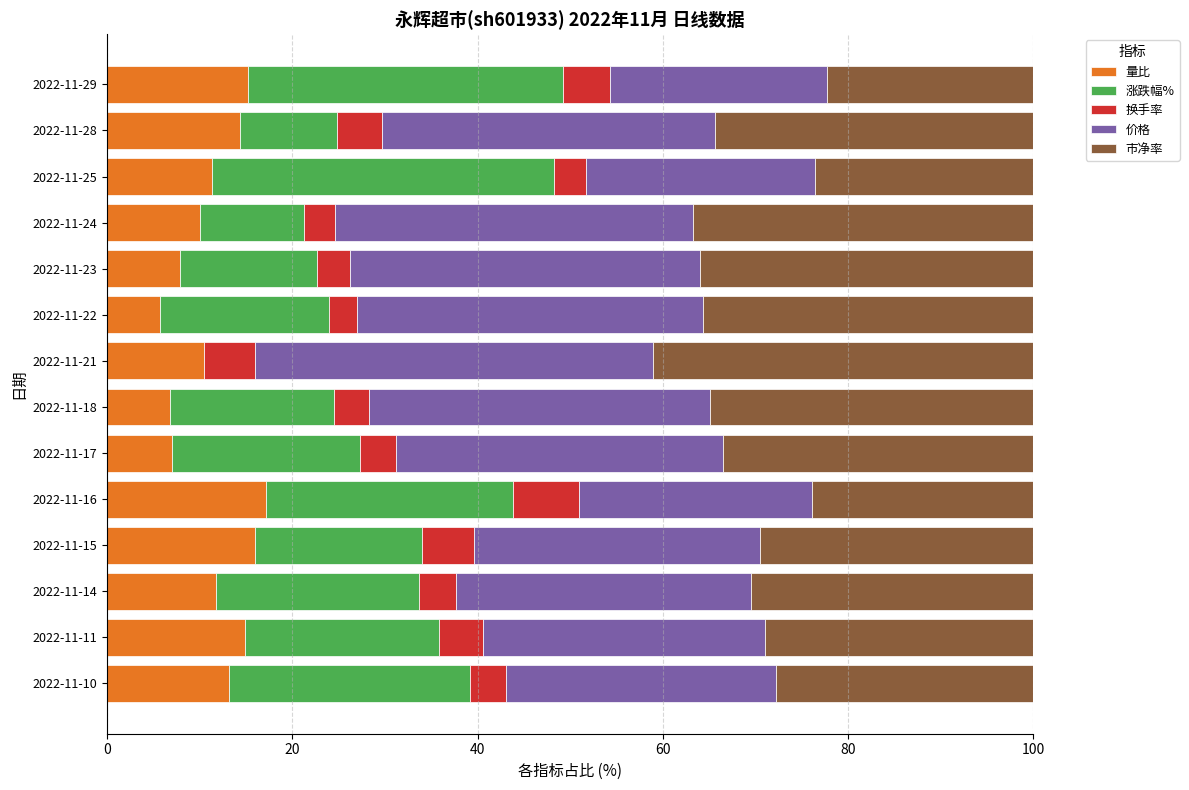

What is the highest value of the 量比 series?

17.1